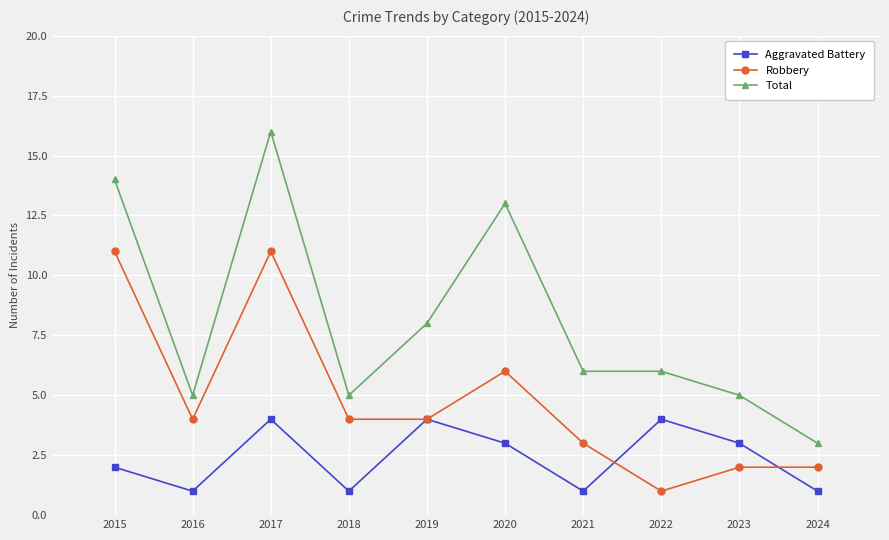

True or false: Aggravated Battery has a value of 3 at 2020.

True